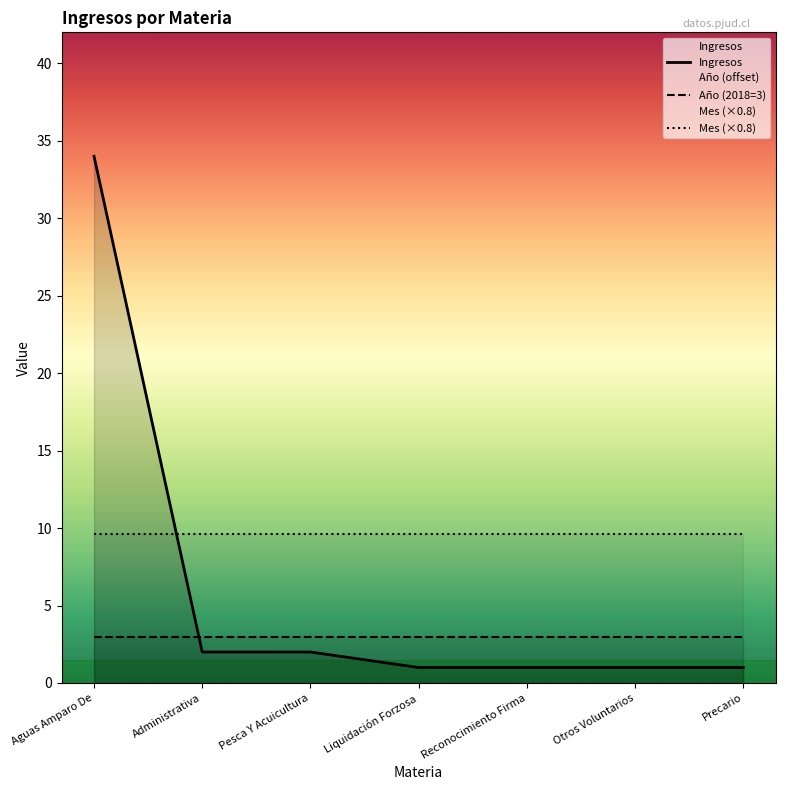

What is the average value of the Ingresos series?

6.0